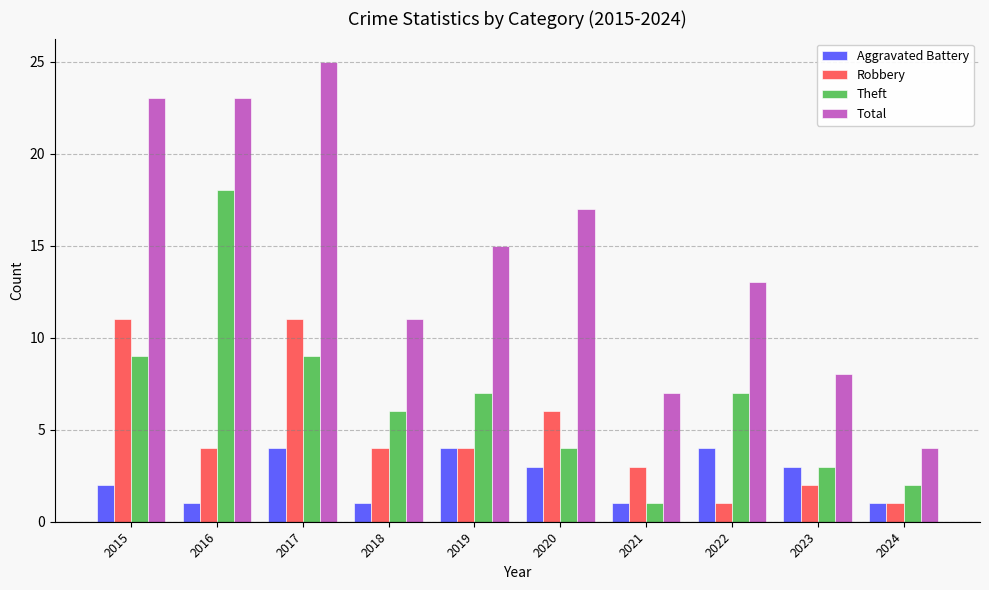

True or false: Total has a value of 3 at 2018.

False